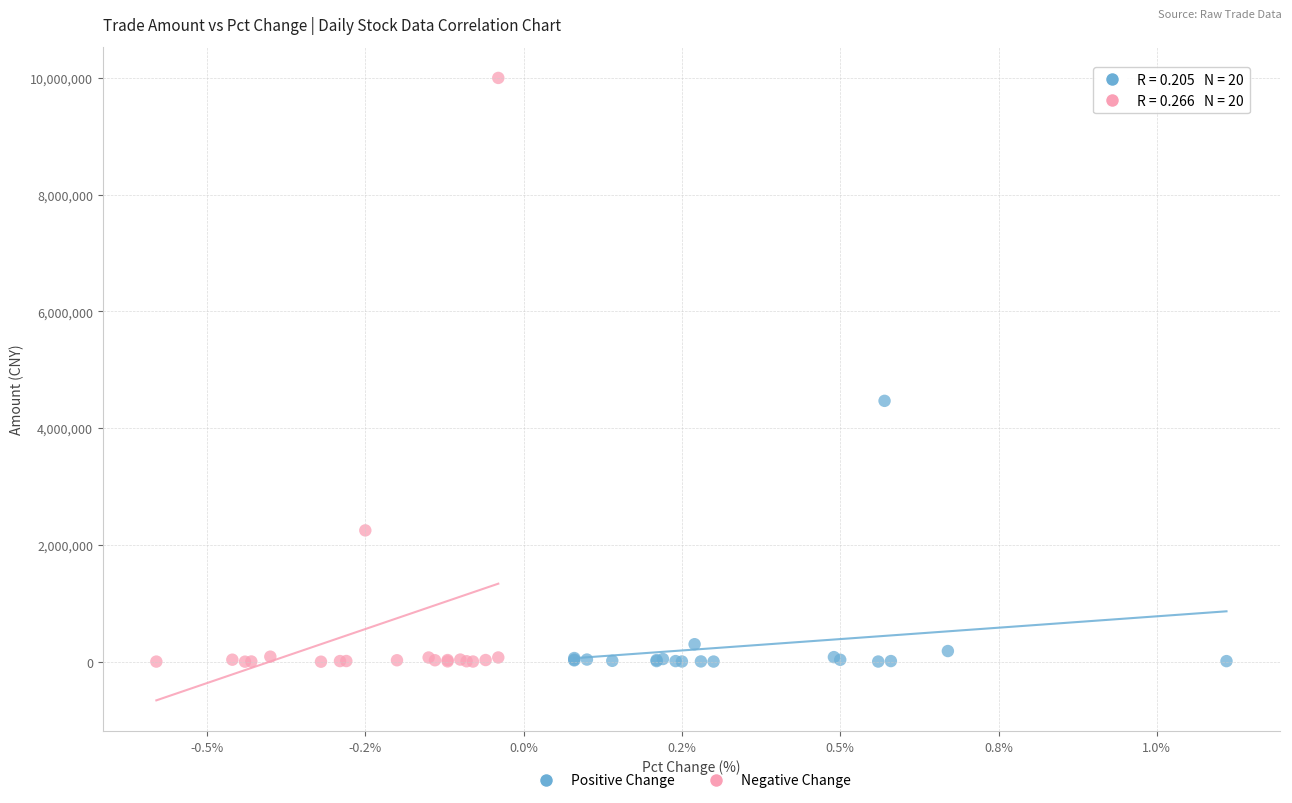

Which series contains the highest Y value?

Negative Change